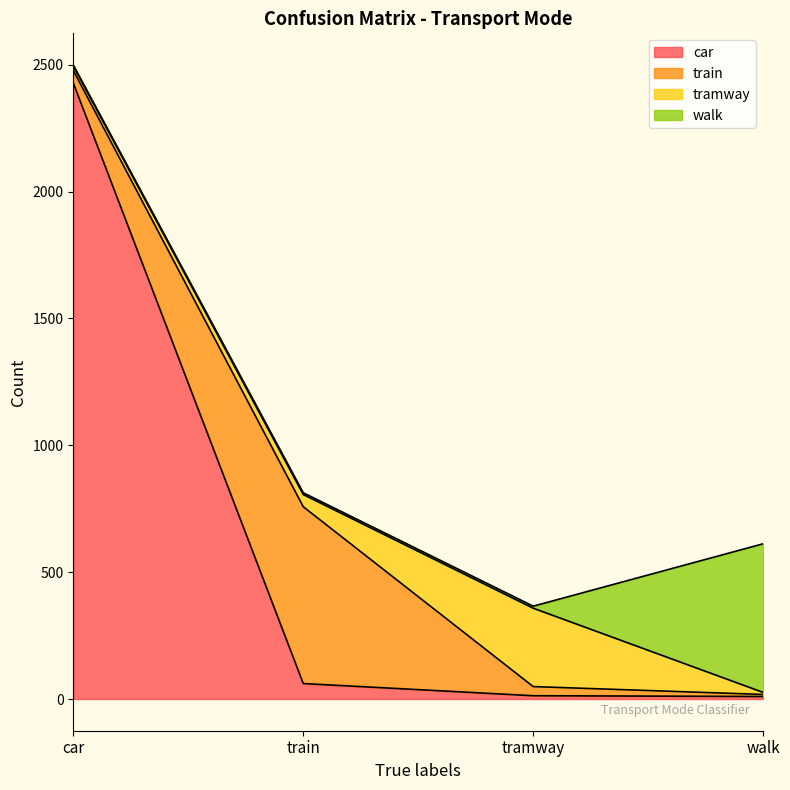

Reading left to right, transcribe all the data shown in this chart.

car: 2428	61	13	10
train: 50	697	36	8
tramway: 17	48	309	8
walk: 4	7	8	586